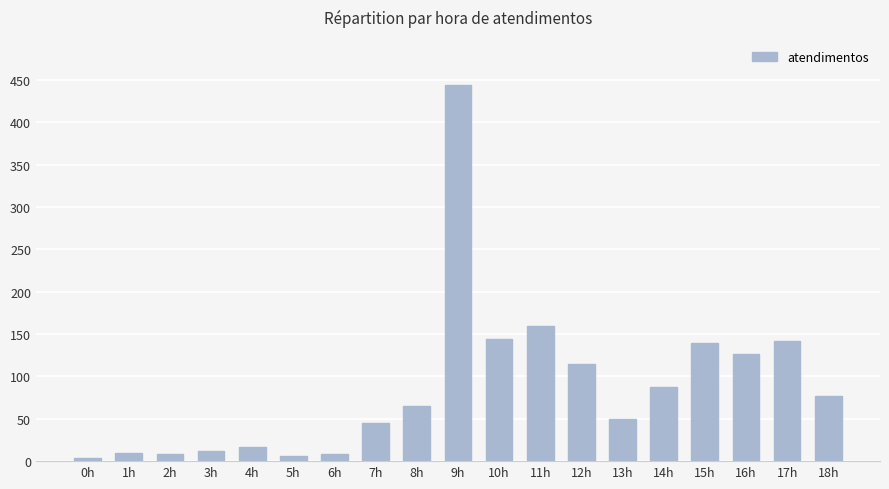

What is the label of the 8th bar from the right?

11h